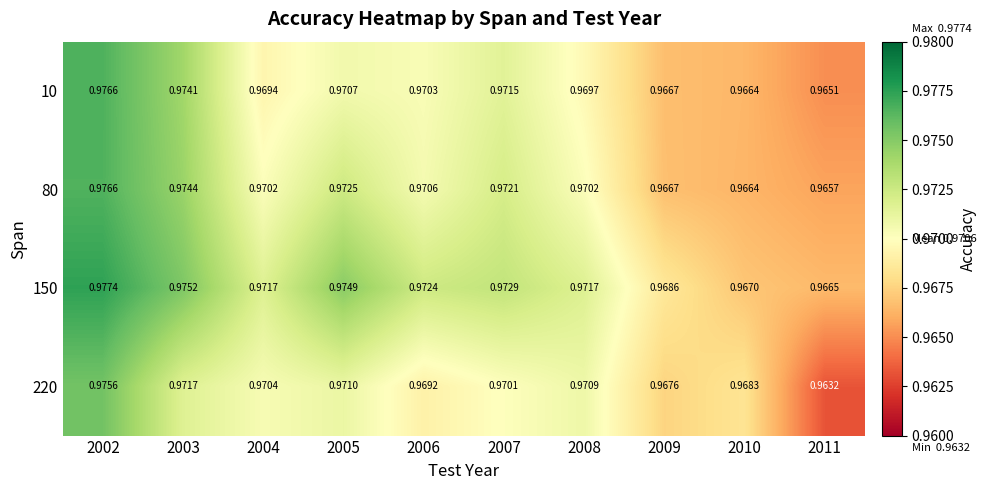

At how many categories does at least one series exceed 0?

10